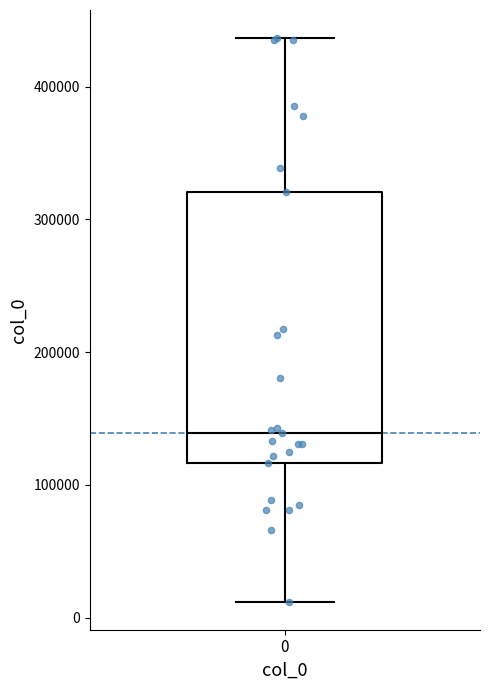

Where is the lower edge of the box at x = 0 on the y-axis? The values are not printed on the chart, so give them approximately, as read against the axis.

120000